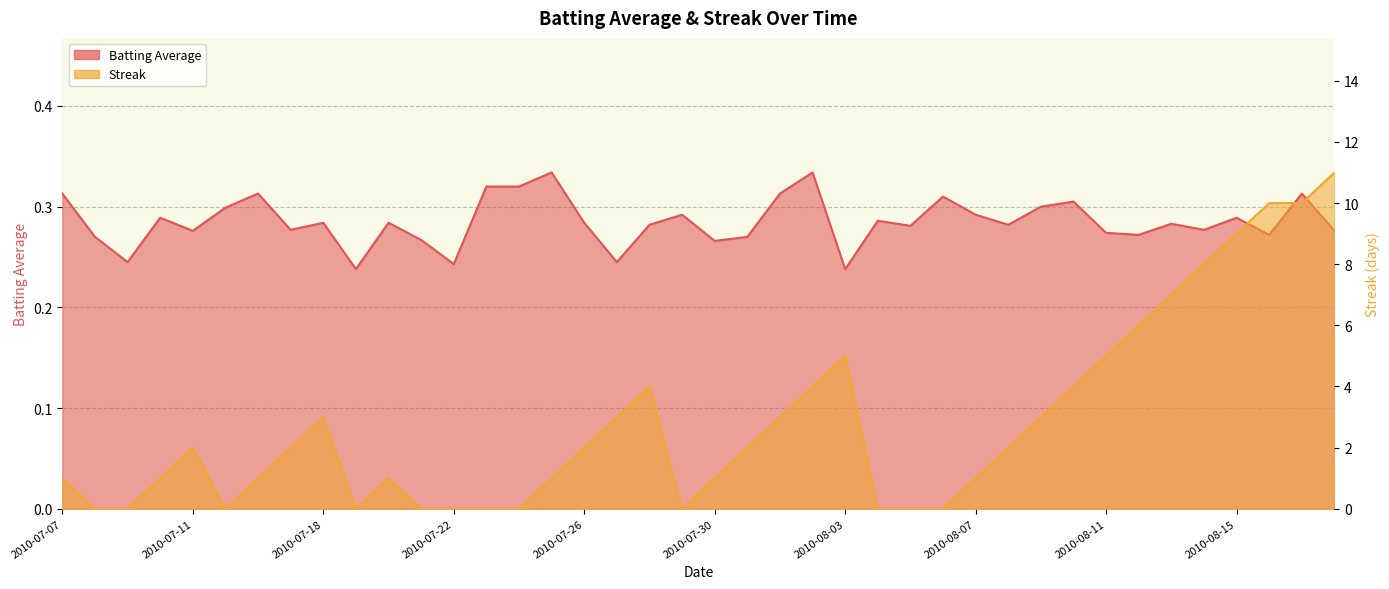

At which category is the sum across all series the highest?

2010-08-18